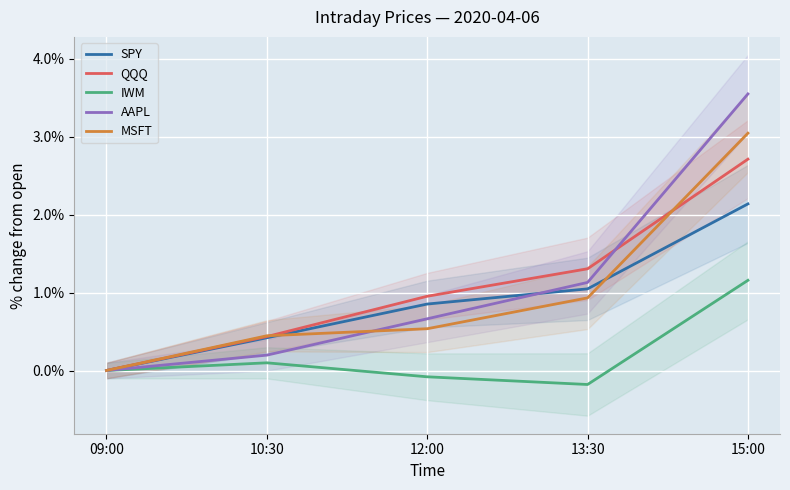

Reading right to left, transcribe all the data shown in this chart.

SPY: 2.1	1.0	0.9	0.4	0.0
QQQ: 2.7	1.3	1.0	0.4	0.0
IWM: 1.2	-0.2	-0.1	0.1	0.0
AAPL: 3.5	1.1	0.7	0.2	0.0
MSFT: 3.0	0.9	0.5	0.4	0.0